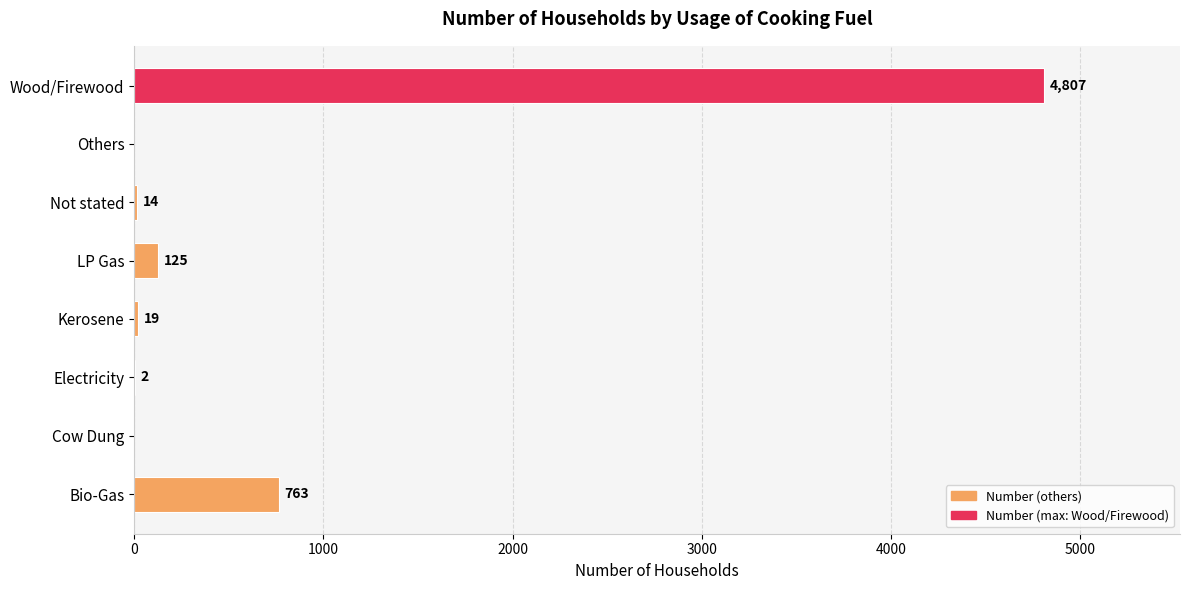

The chart shows a value of 19 at Kerosene. True or false?

True